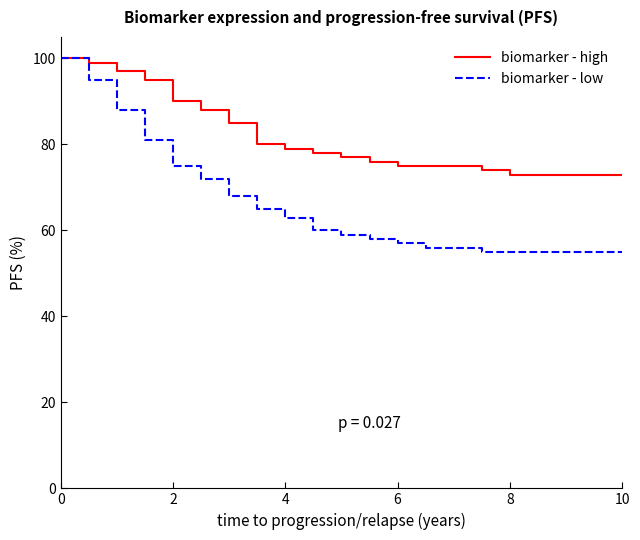

What is the minimum value for biomarker - low?

55